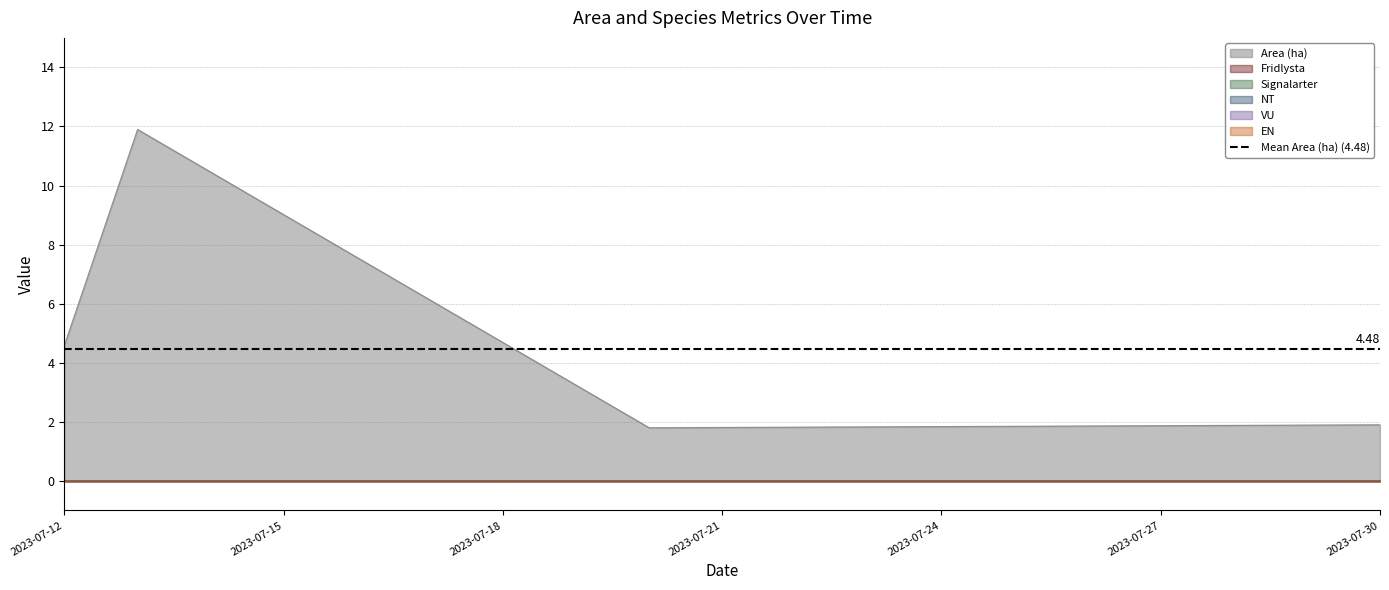

The VU series shows 0.0 at 2023-07-12. True or false?

True